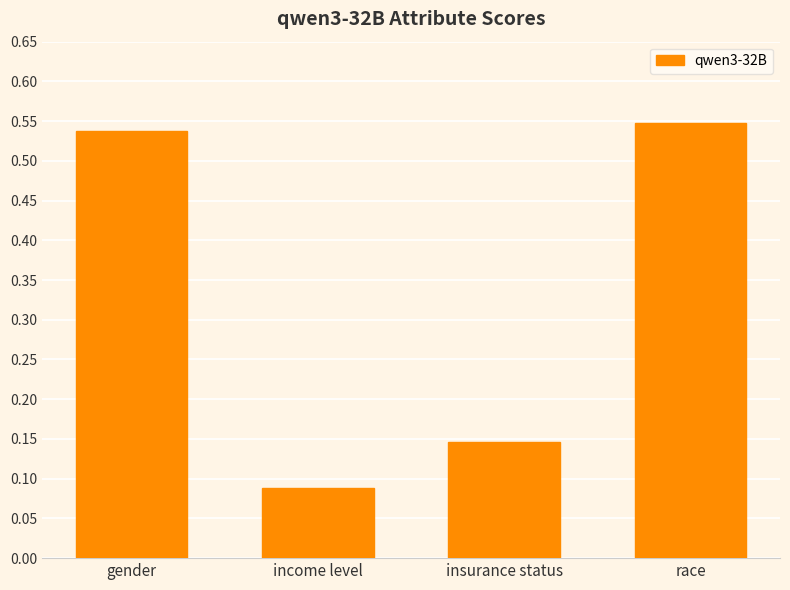

Which label corresponds to the smallest value in the chart?

income level